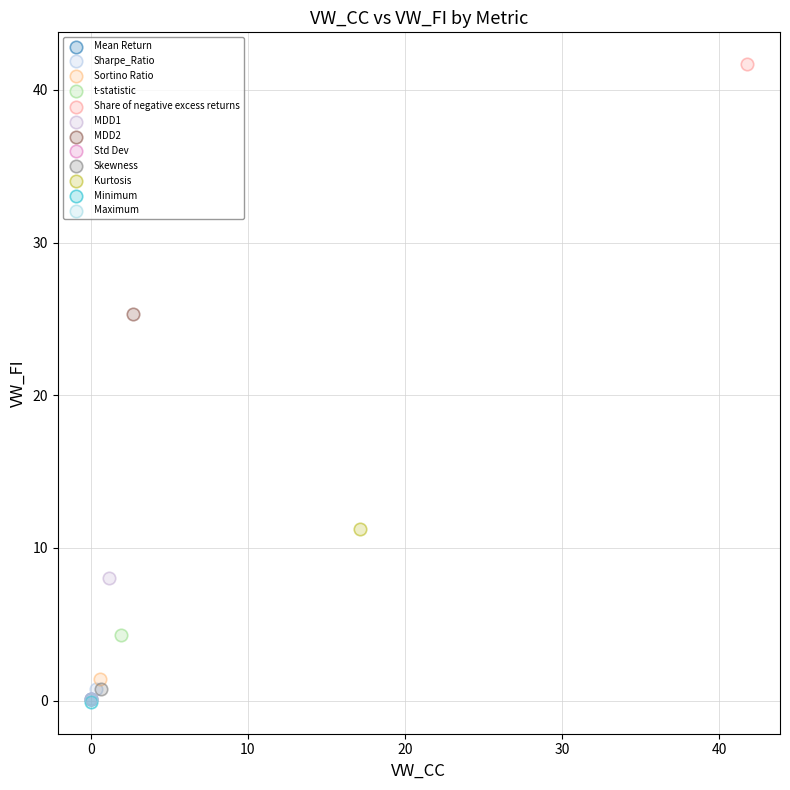

What are all the series names shown in the legend?

Mean Return, Sharpe_Ratio, Sortino Ratio, t-statistic, Share of negative excess returns, MDD1, MDD2, Std Dev, Skewness, Kurtosis, Minimum, Maximum